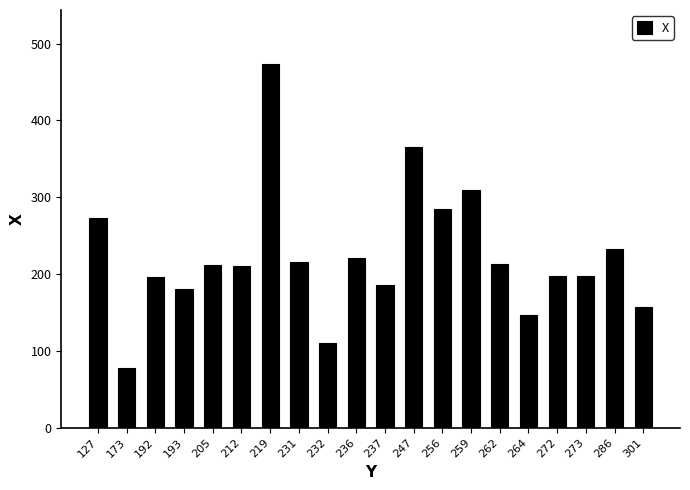

The chart shows a value of 281 at 262. True or false?

False